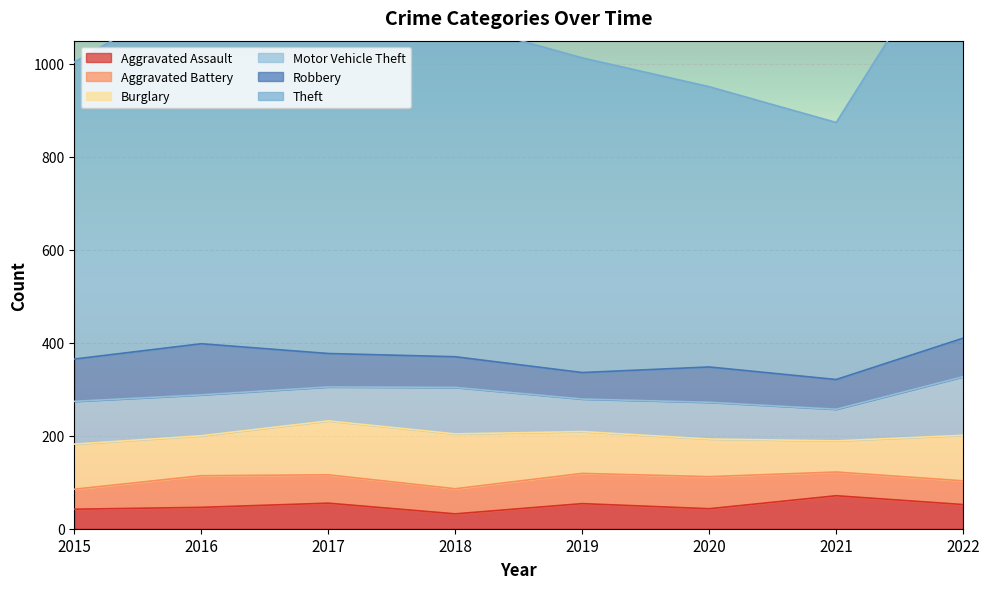

The Burglary series shows 90 at 2019. True or false?

True